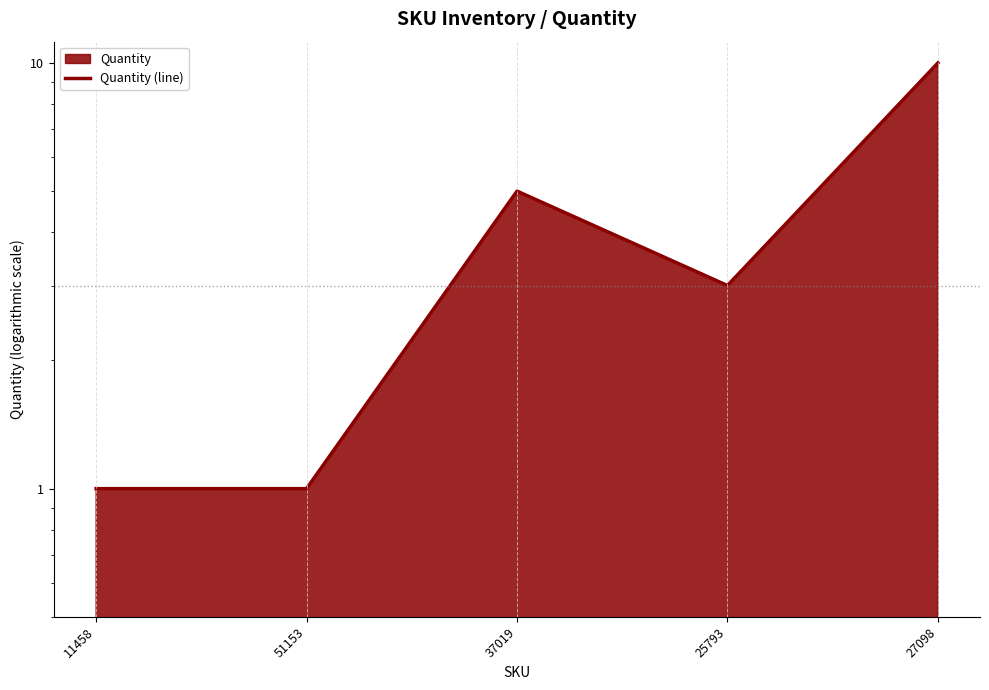

What is the value of the 5th point from the left?

10